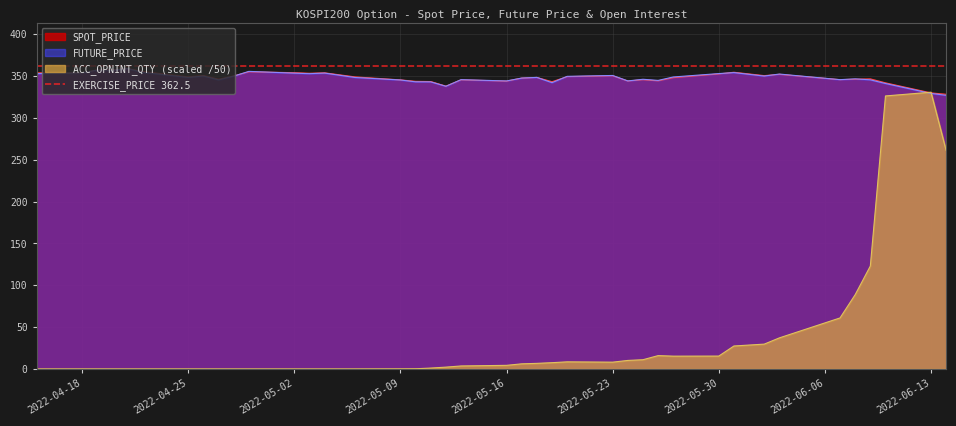

Which series has the widest spread of values?

ACC_OPNINT_QTY